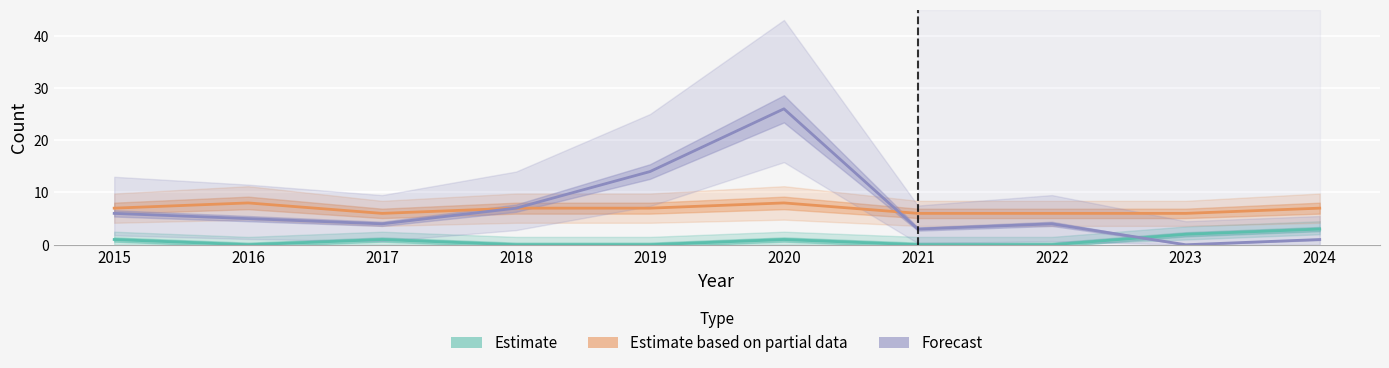

In Forecast, how many points are higher than both neighbors (excluding endpoints)?

2